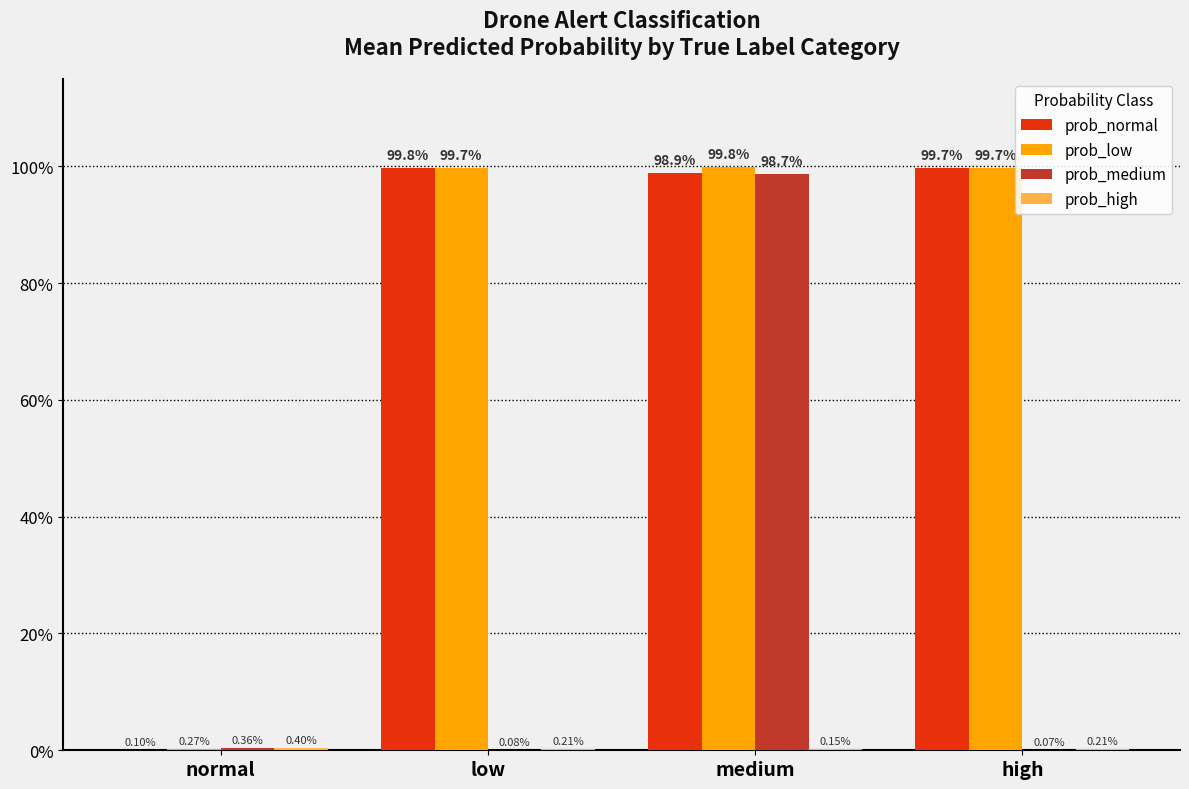

At which category does the chart reach its minimum across all series?

high